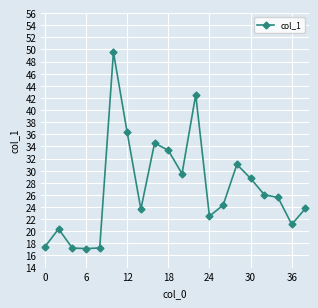

What is the value of the 14th point from the left?

24.3